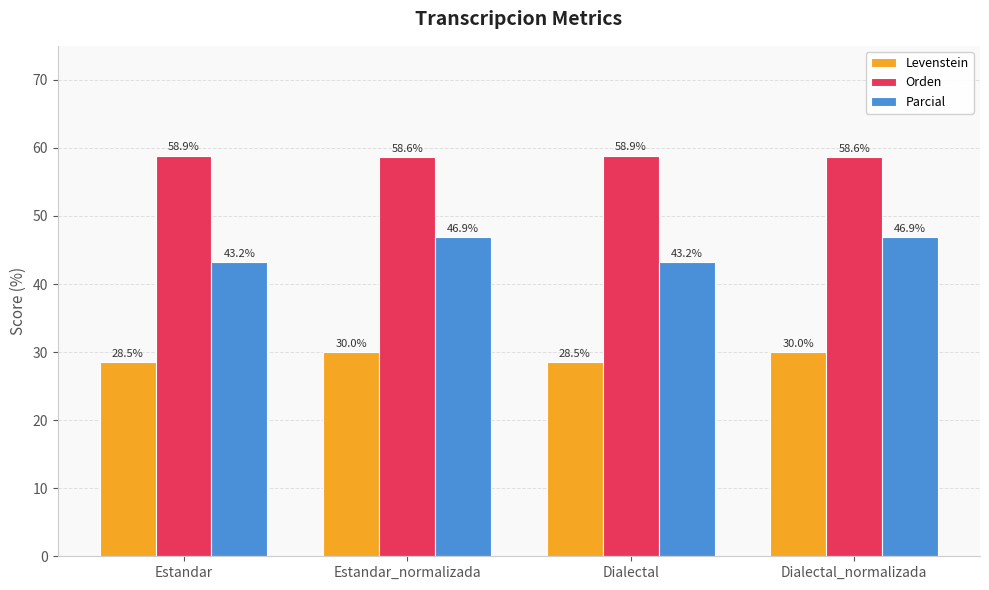

What is the difference between the maximum and minimum values in the Levenstein series?

1.4